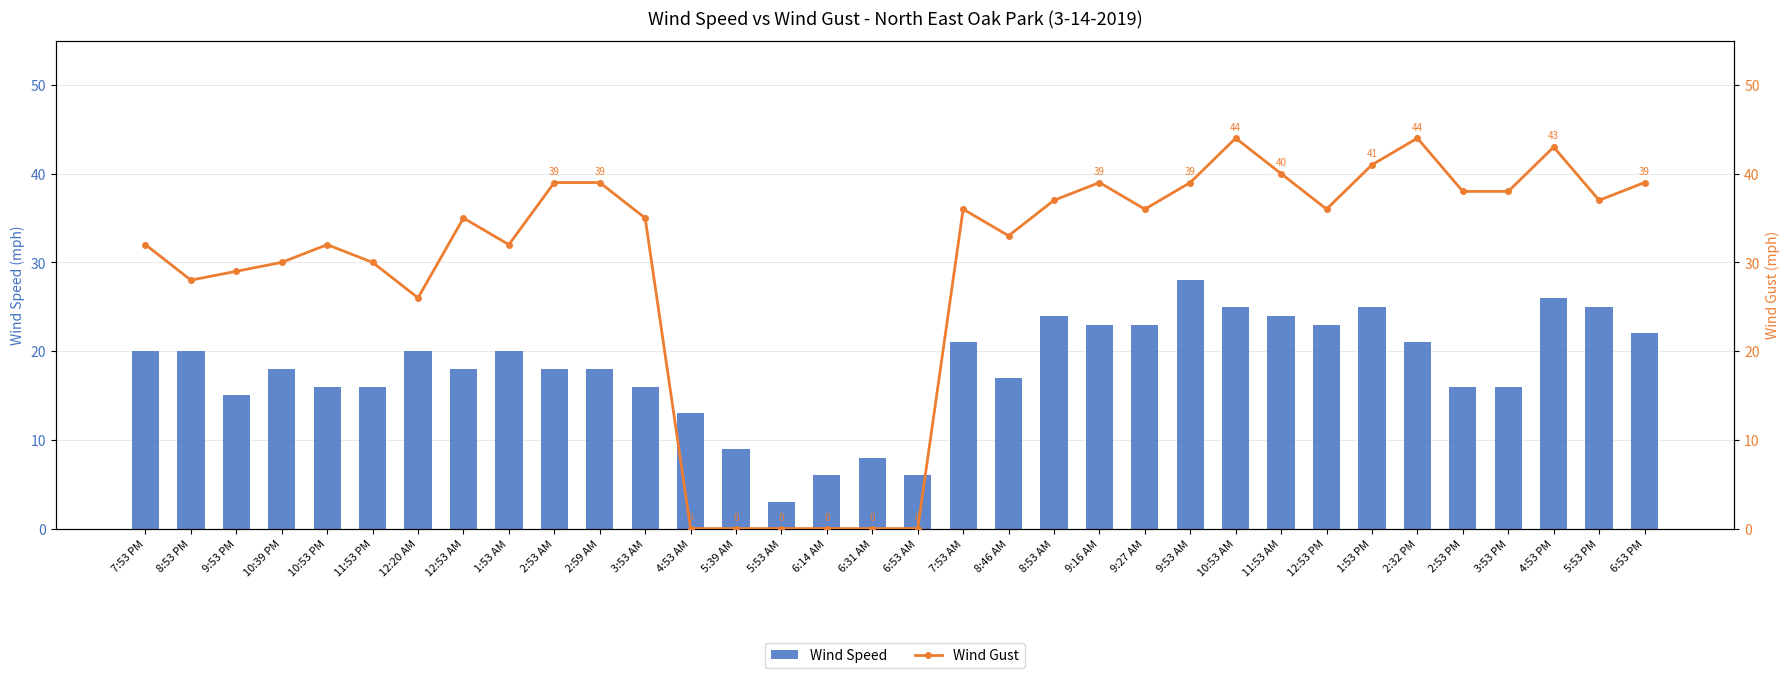

What is the average value of the Wind Speed series?

18